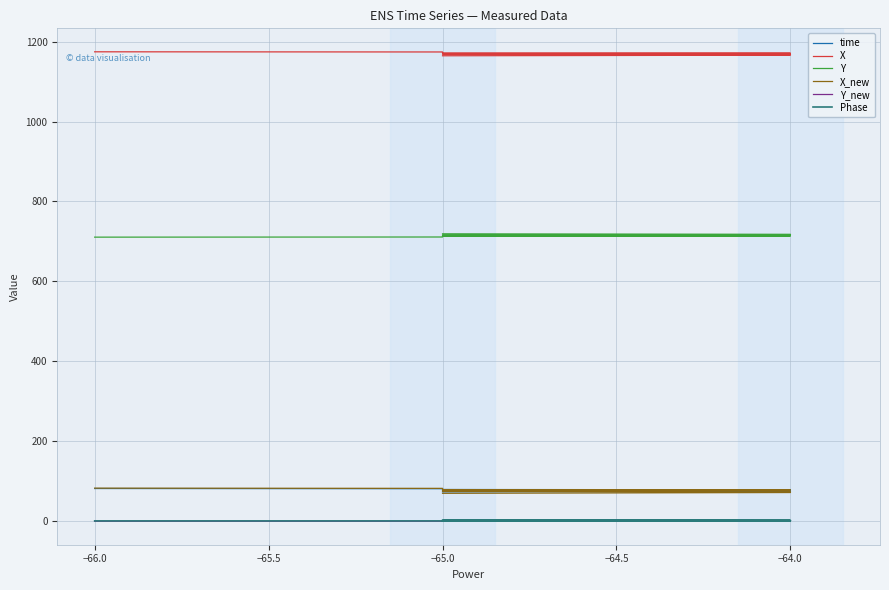

Where is X nearest to the value 1169?

−65.0